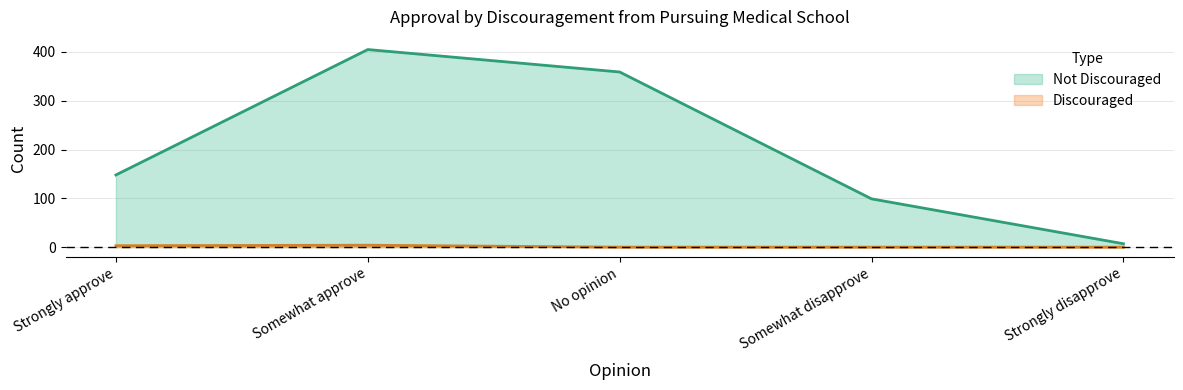

Reading right to left, what are all the values shown in this chart?

Discouraged: 0	0	0	4	3
Not Discouraged: 7	99	359	405	148